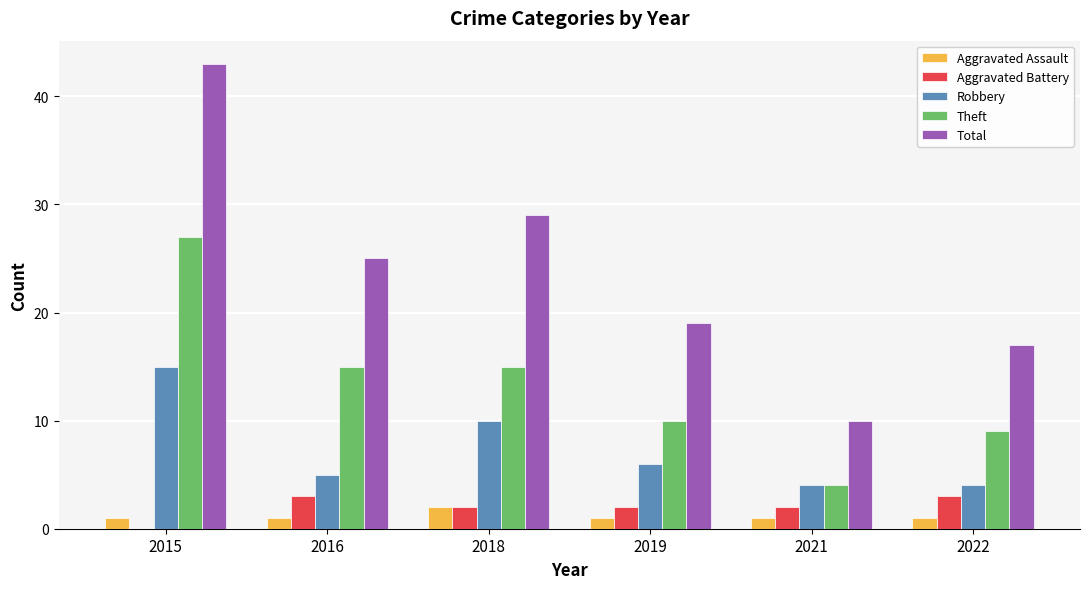

Which series has the widest spread of values?

Total